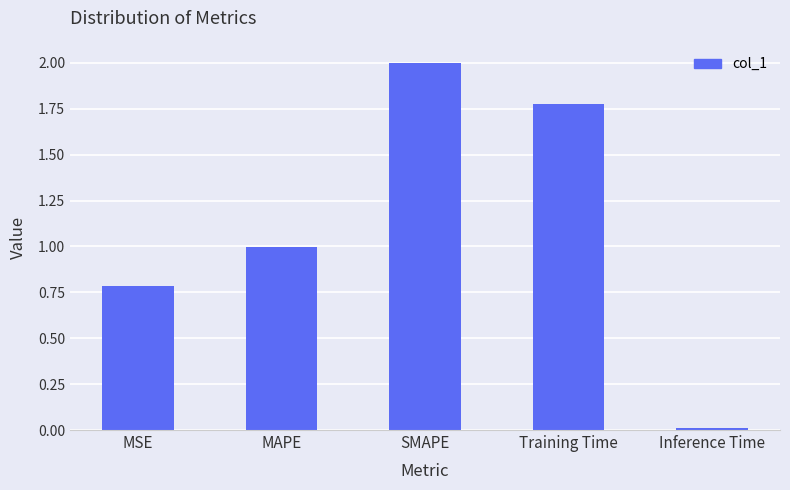

How many series are shown in this chart?

1